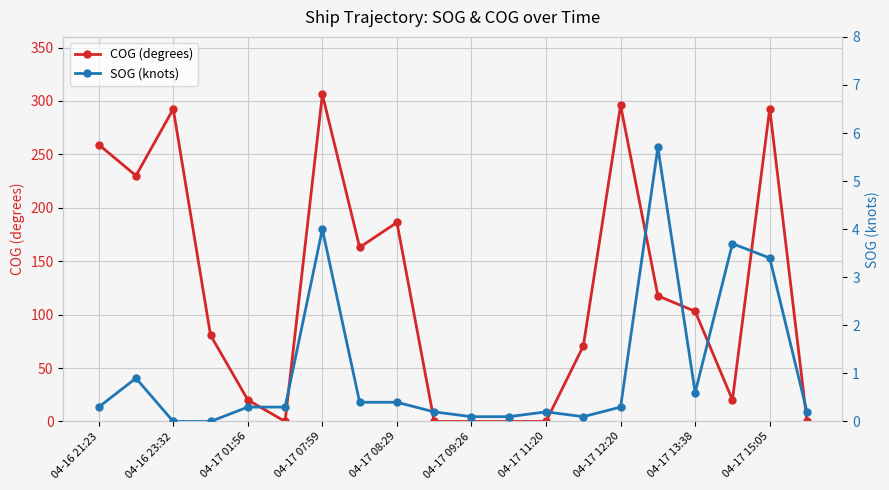

The COG (degrees) series shows 186.3 at 04-17 08:29. True or false?

True